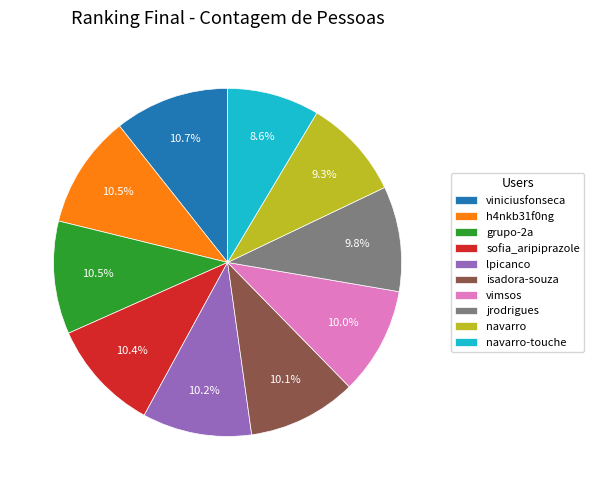

Is it true that jrodrigues is 10% of the pie?

True